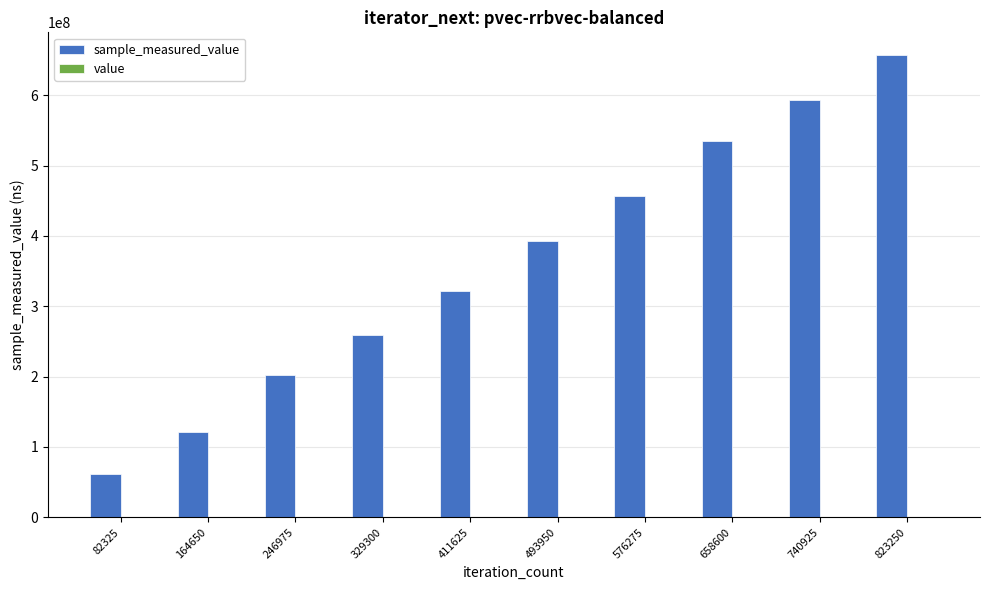

What is the value of the value bar at the 2nd from the left?

60